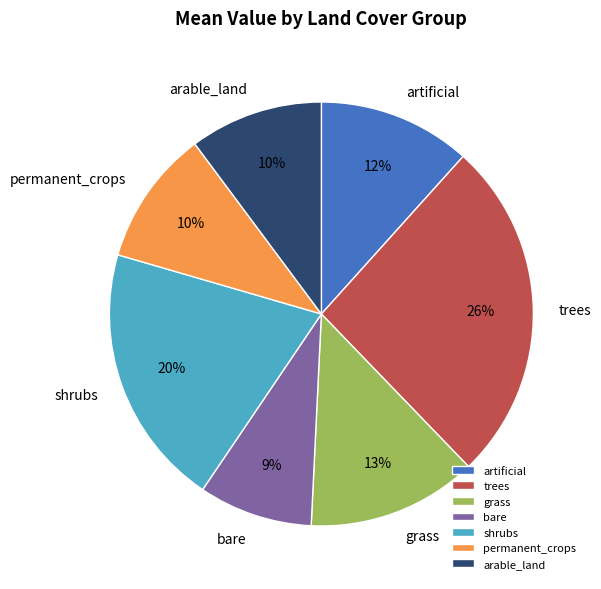

How many segments does this pie chart have?

7